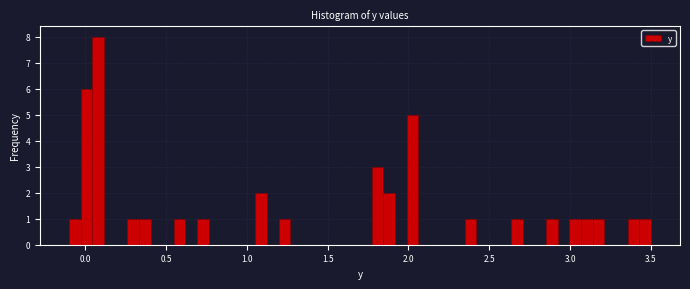

Around what value on the x-axis is the tallest bar? Give the approximate position of its centre, as read against the axis.

0.10